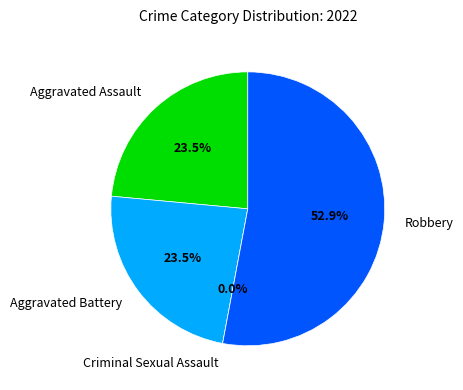

What is the largest slice in the pie chart?

Robbery